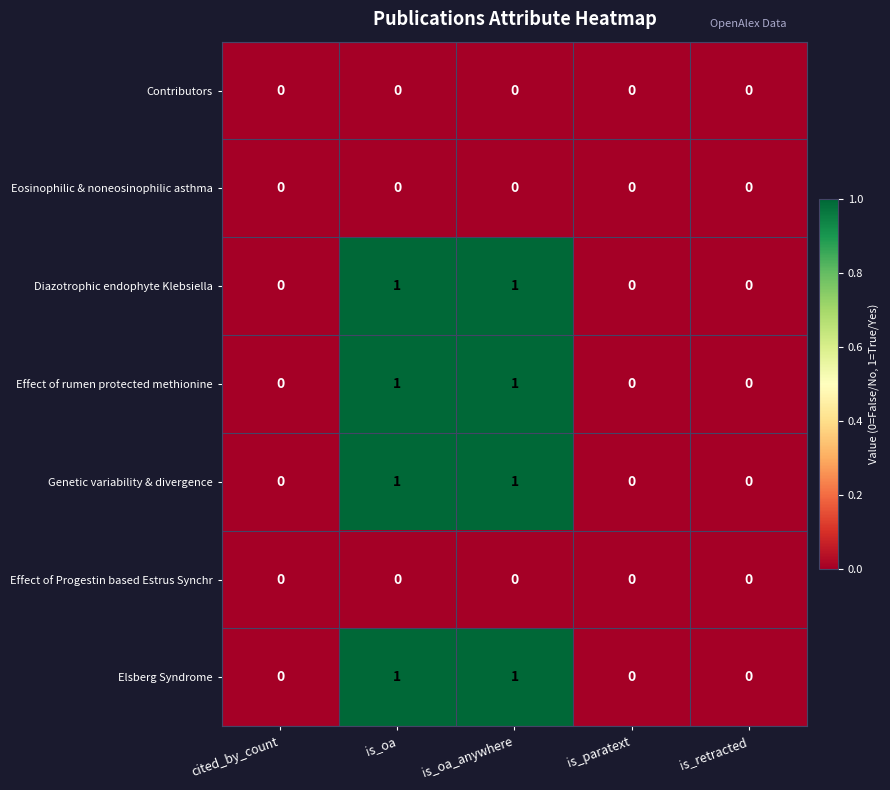

Is it true that Elsberg Syndrome equals 1 at is_paratext?

False